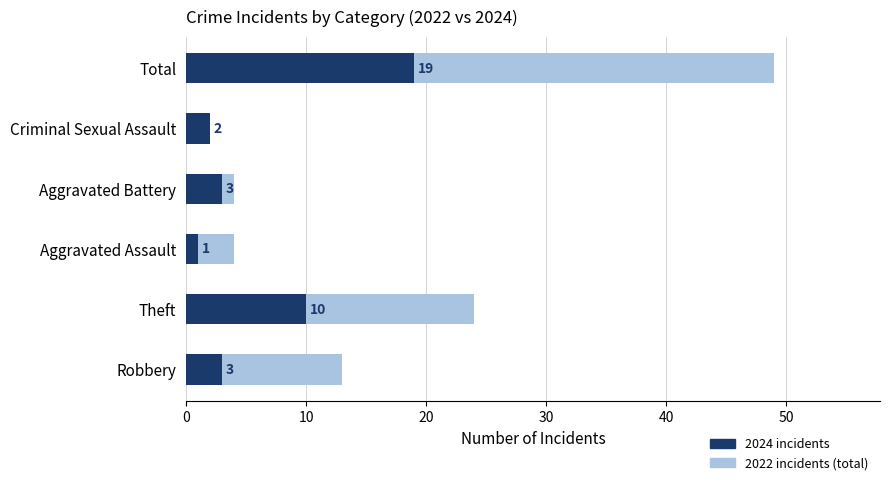

Is the value of 2022 (total incidents) at Robbery greater than the value of 2024 (incidents) at Theft?

Yes